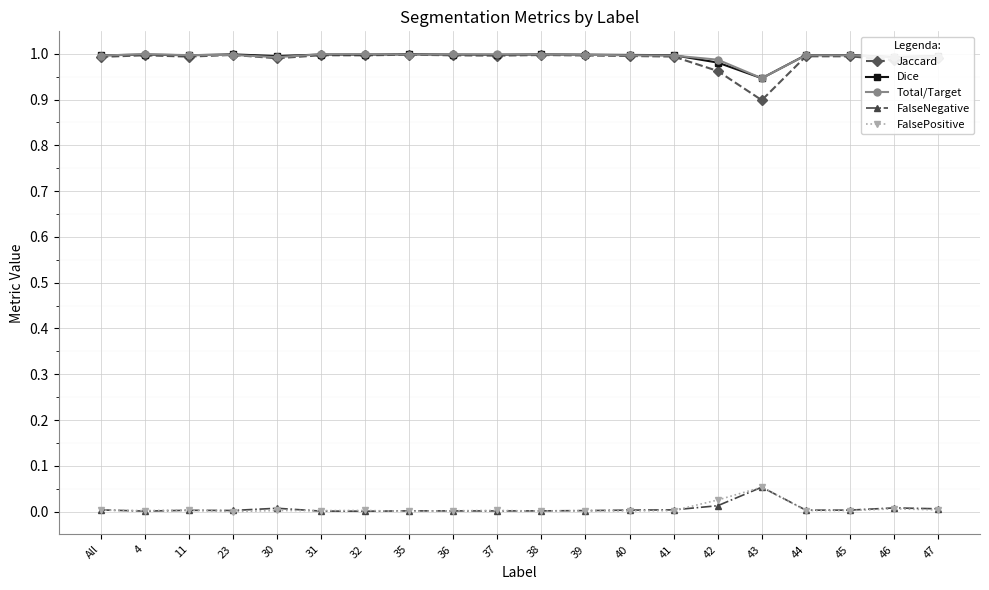

Is it true that FalseNegative equals 0.0 at All?

True